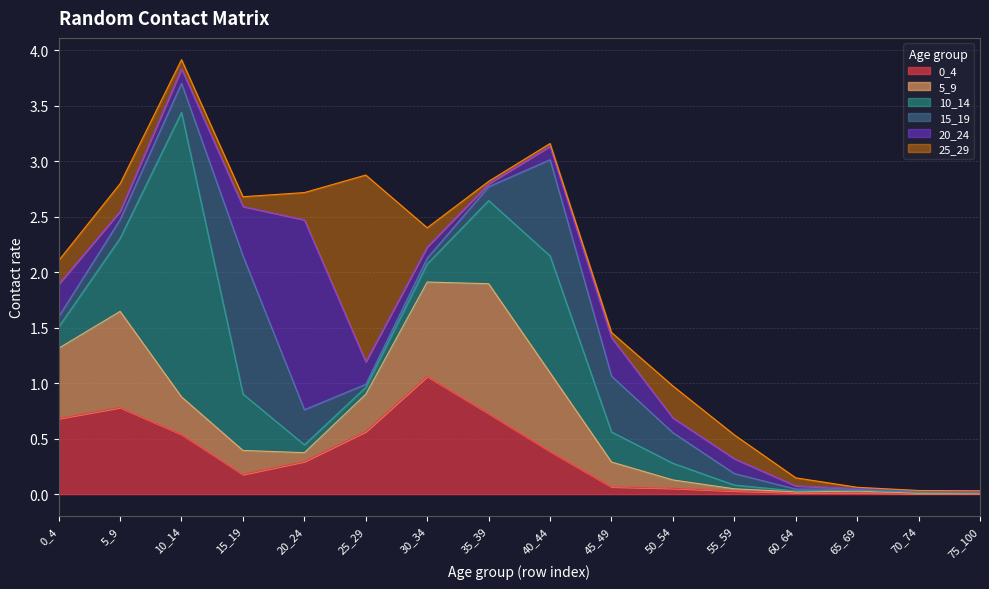

After their last crossing, which series has the higher values: 10_14 or 15_19?

15_19